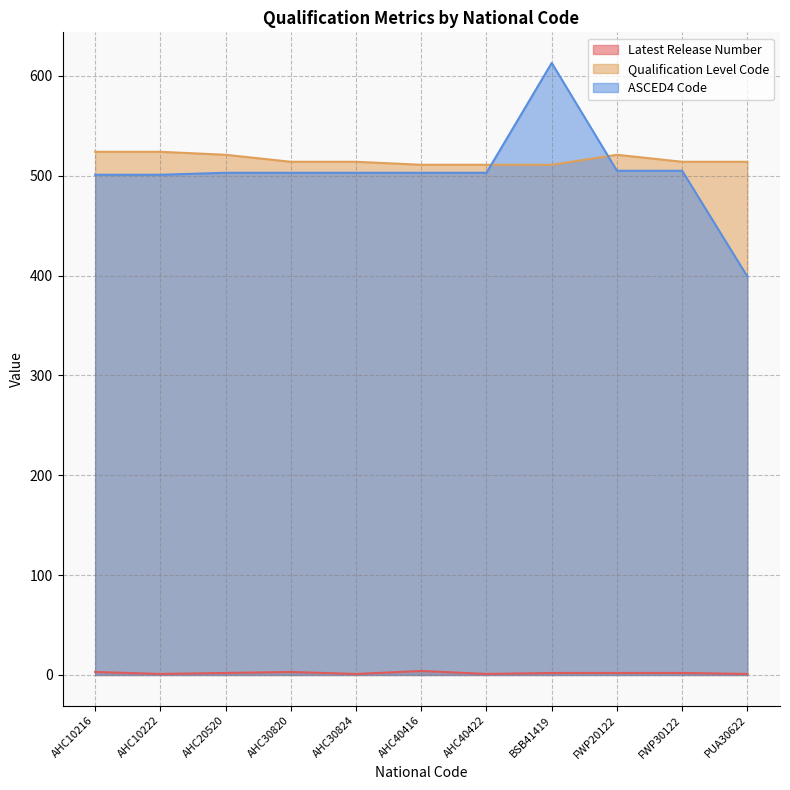

What is the spread (max minus min) of values at AHC30820?

511